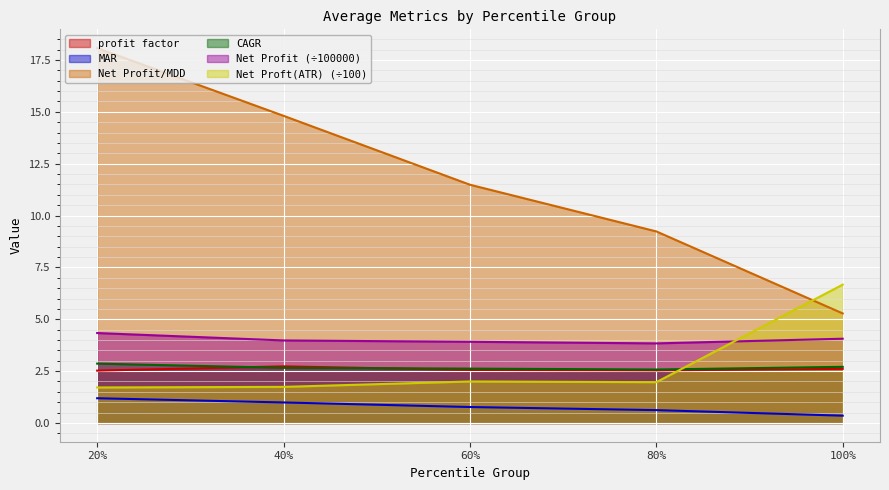

Which category has the highest value in the Net Proft(ATR) series?

100%